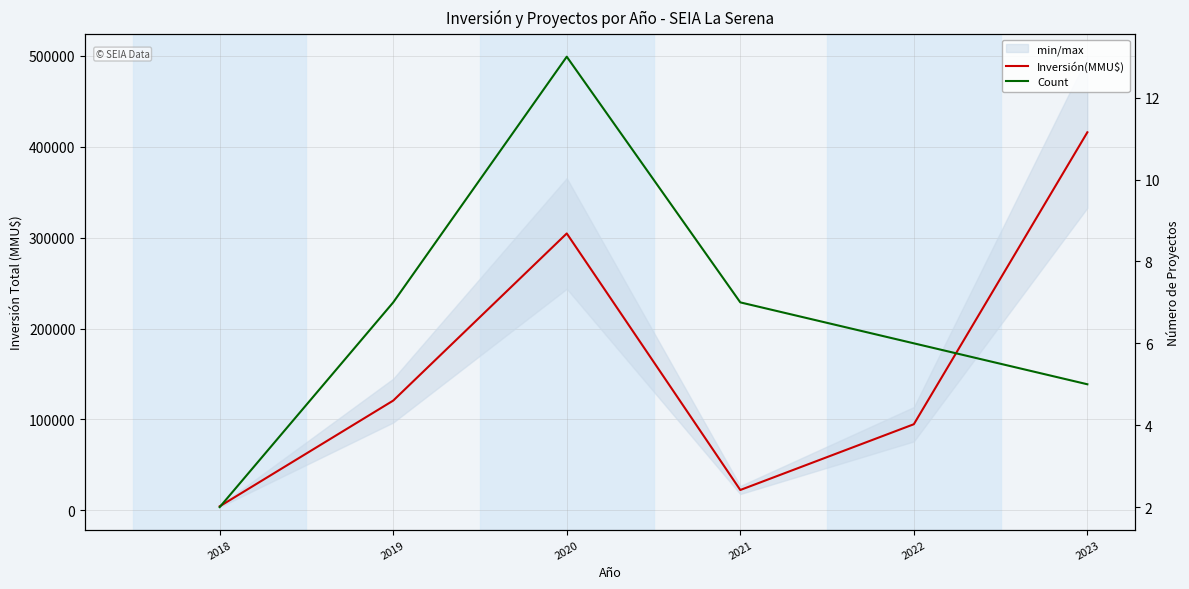

Which category has the highest value in the Inversión(MMU$) series?

2023